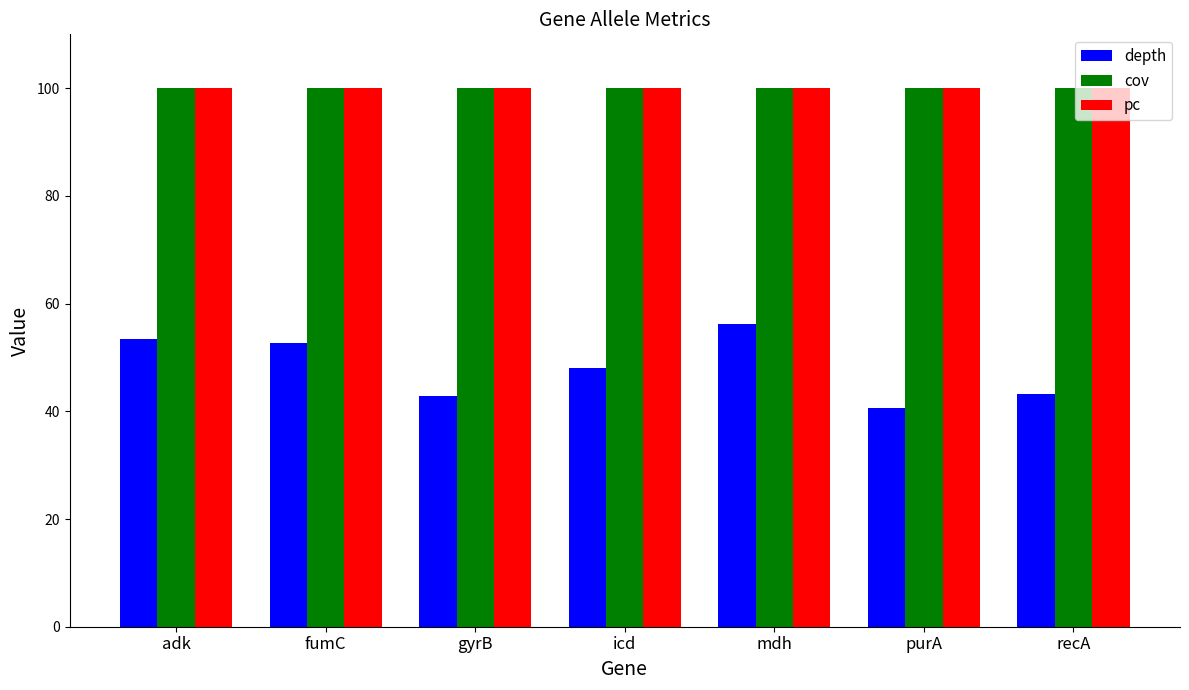

Is the value of depth at icd greater than the value of pc at fumC?

No